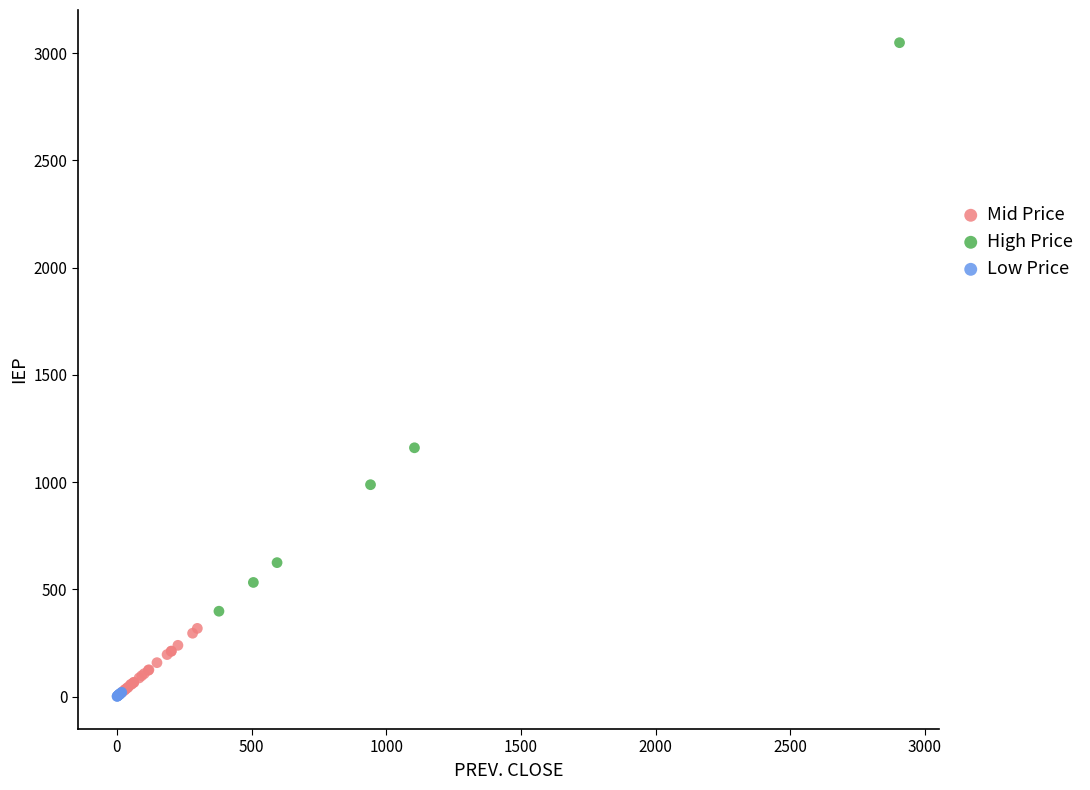

Which series contains the highest Y value?

High Price